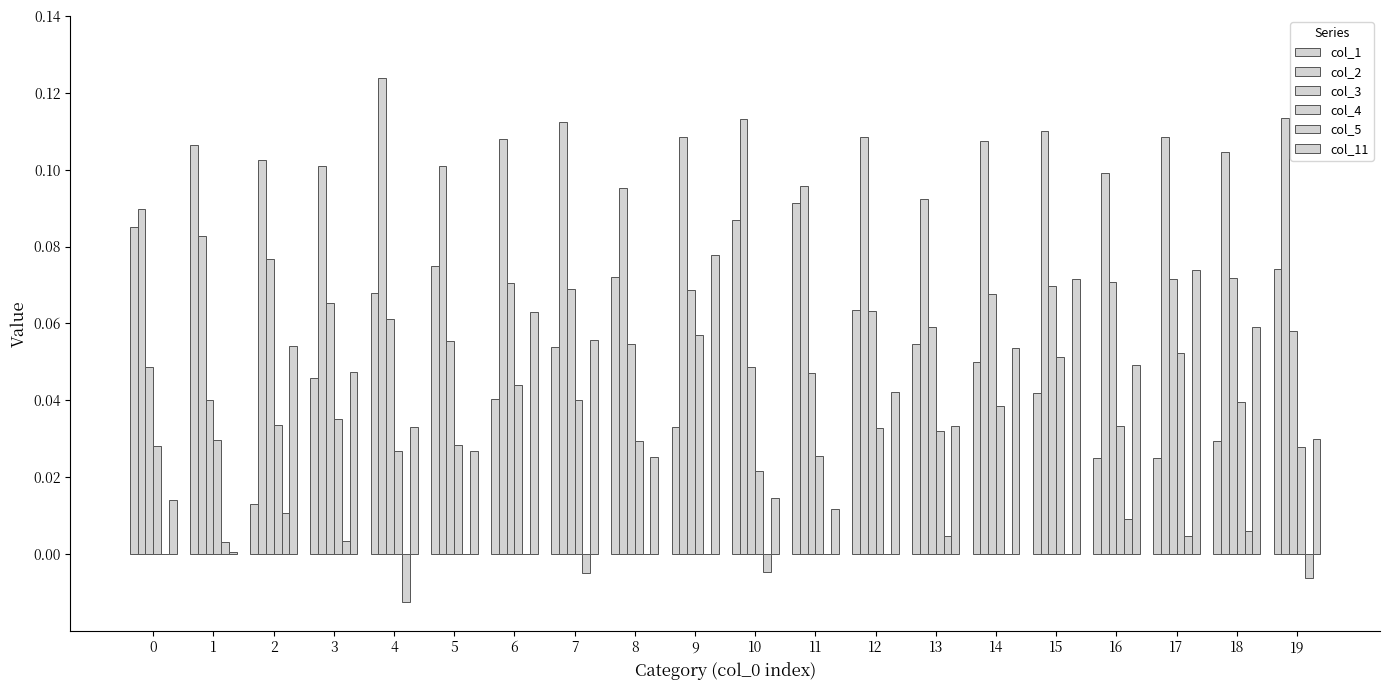

Which category has the lowest value across all series?

4